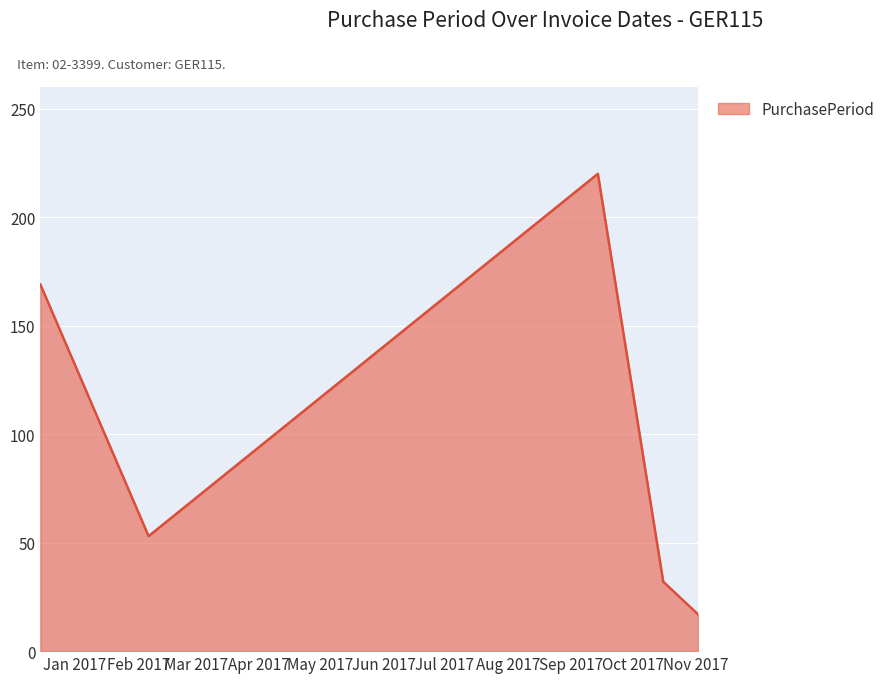

Reading right to left, list all the values displayed in this chart.

17	32	220	53	169